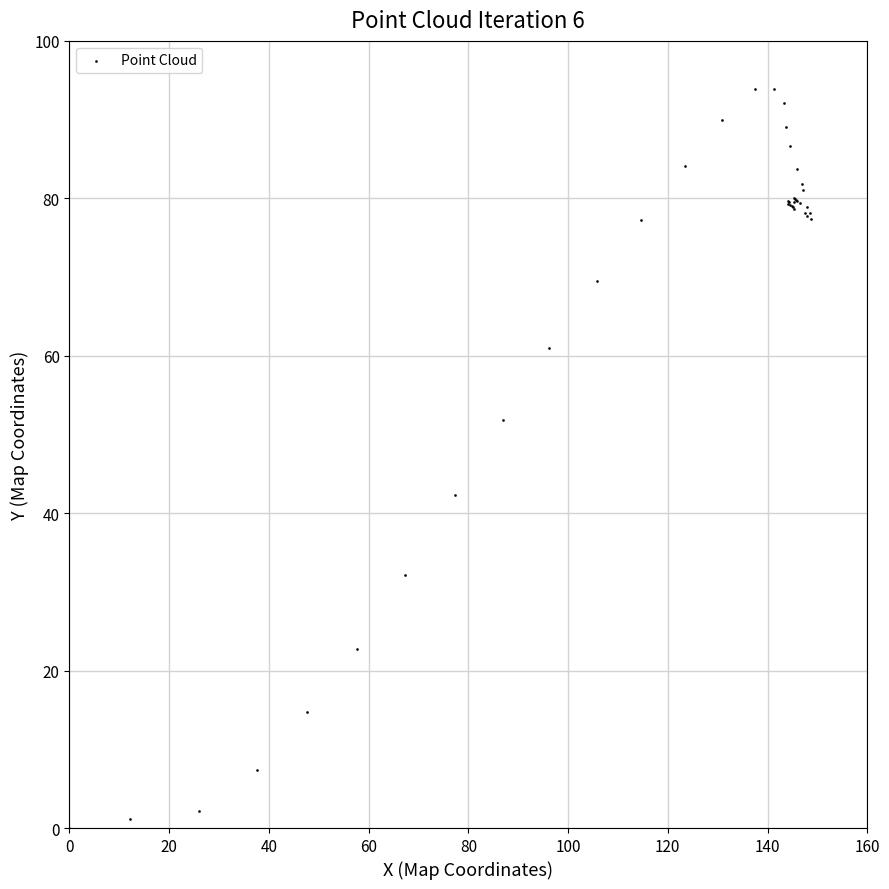

What Y value in the scatter plot is closest to 46?

42.3